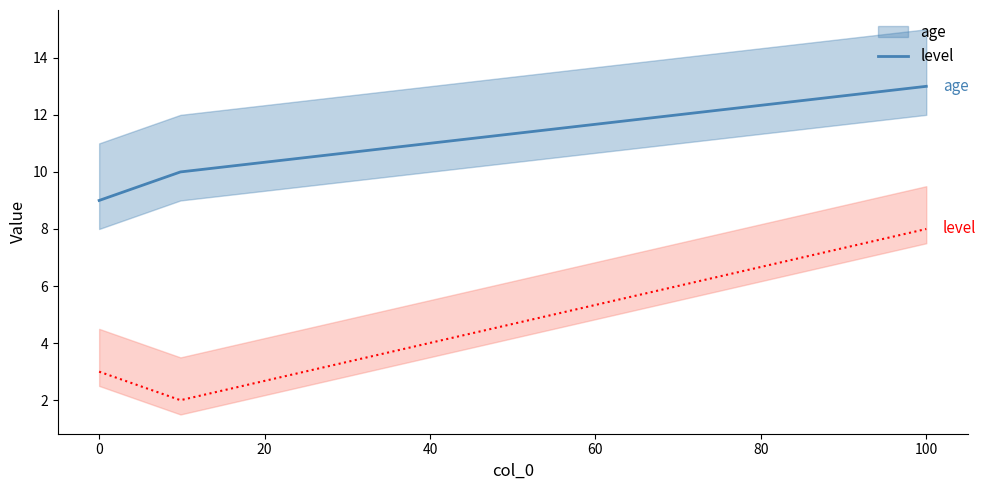

The value of level at 0 is 1. True or false?

False